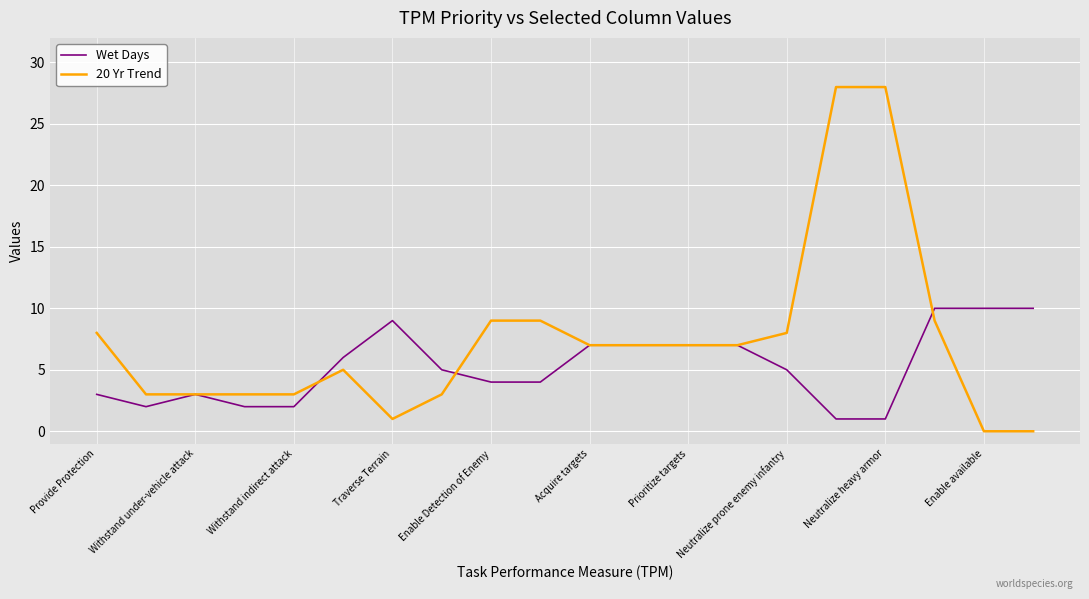

Rank the series by their maximum value, from lowest to highest.

Wet Days, 20 Yr Trend